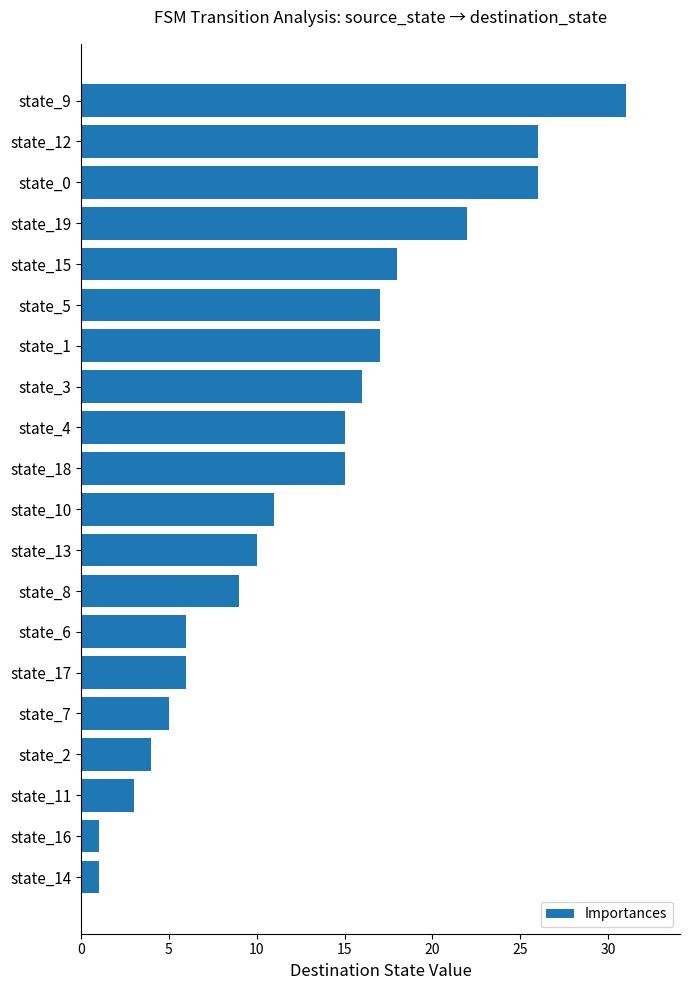

What is the change in value from state_18 to state_17?

-9